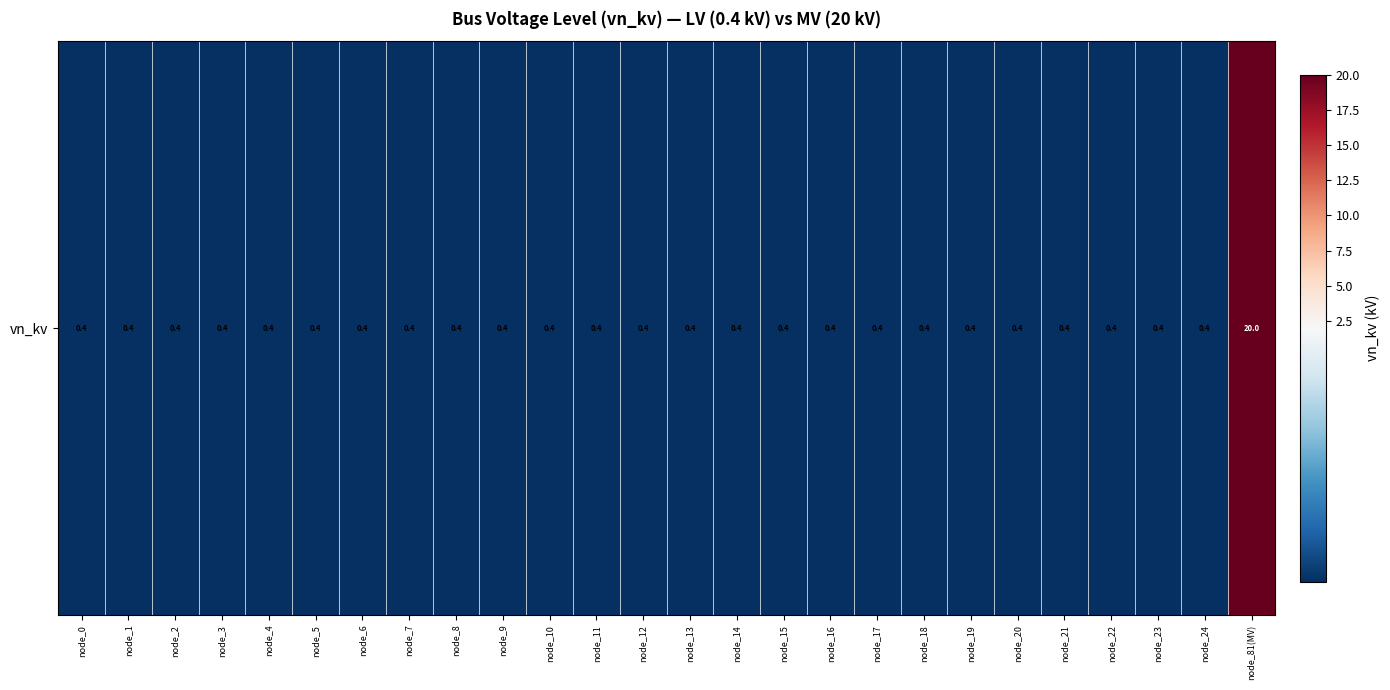

Which label corresponds to the smallest value in the chart?

node_0